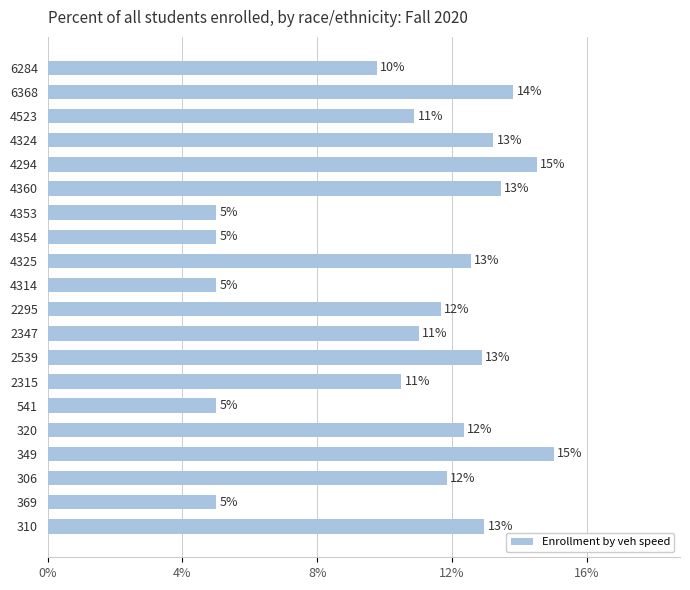

What is the difference between the maximum and minimum values?

10.0